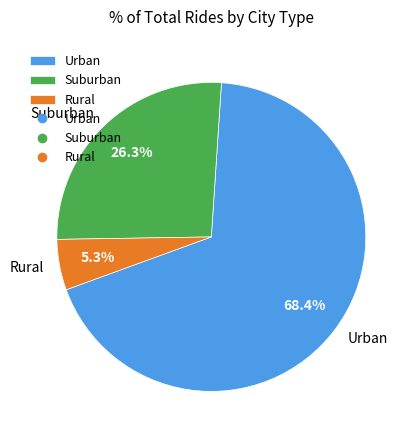

How many segments does this pie chart have?

3